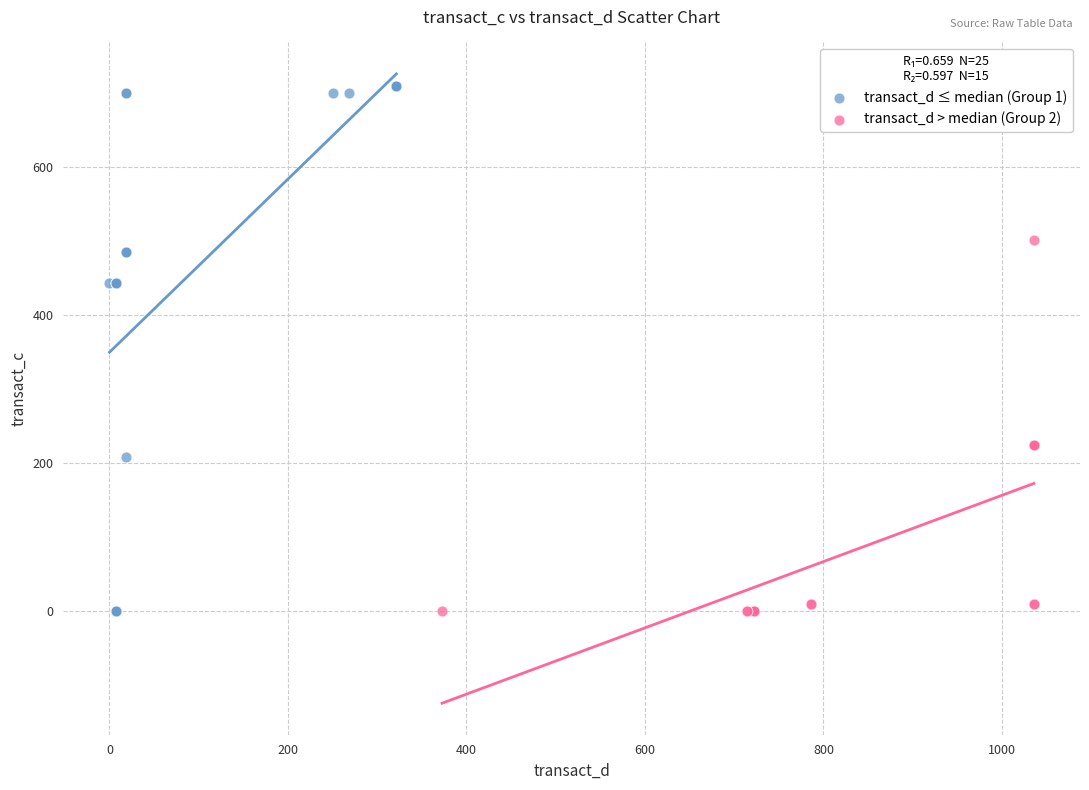

Which series reaches the maximum Y coordinate?

transact_d ≤ median (Group 1)